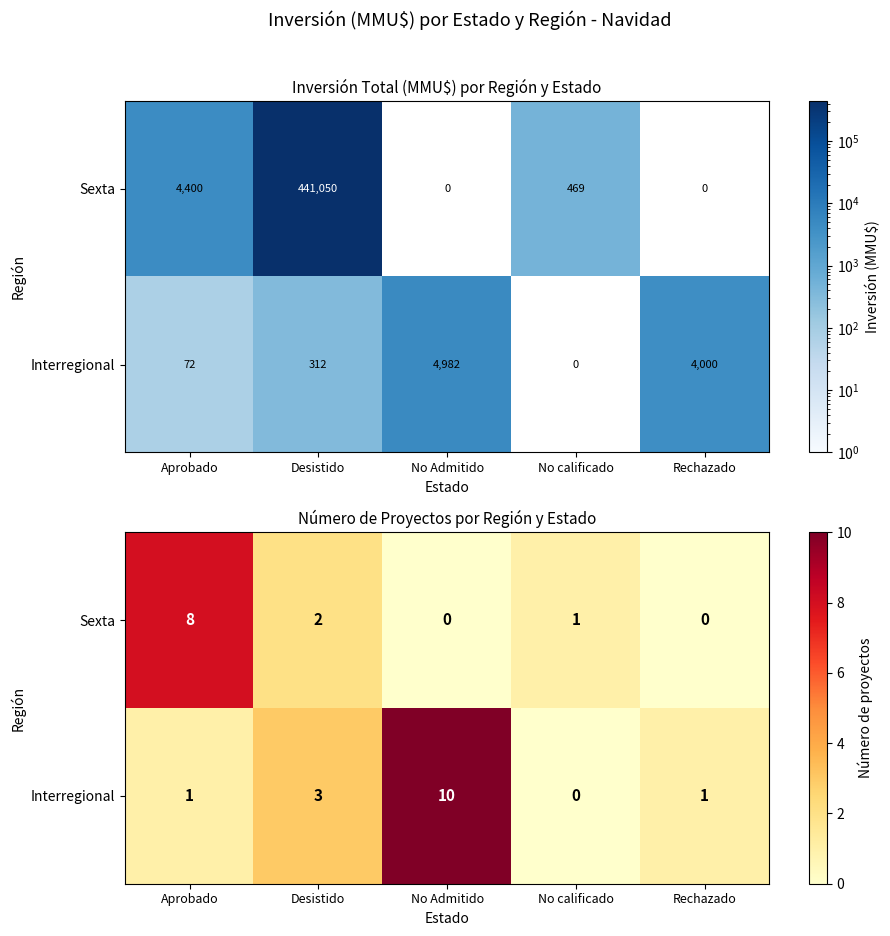

Is it true that Interregional equals 5 at Desistido?

False